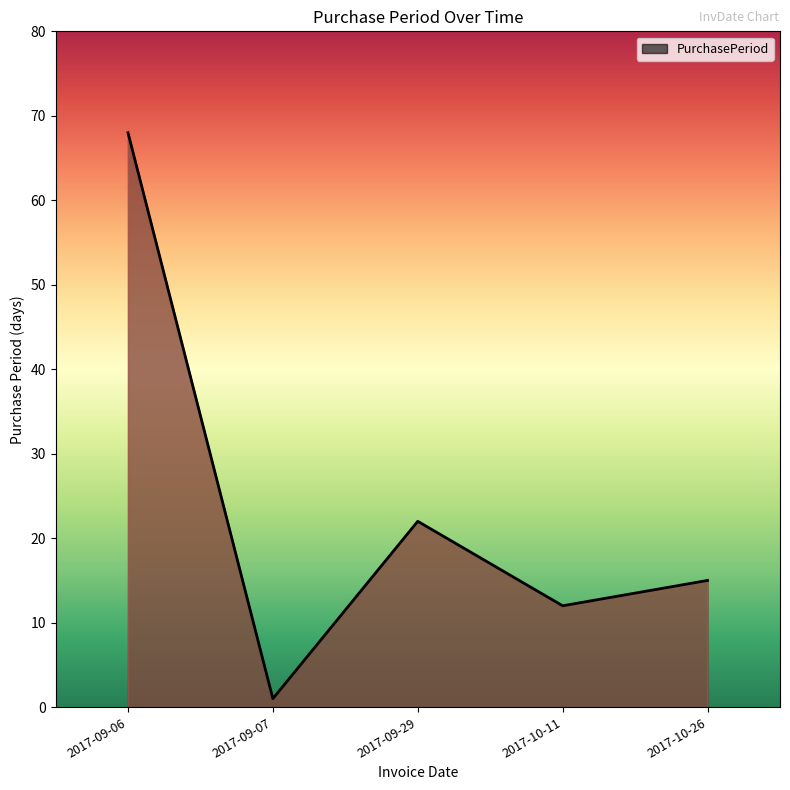

List the labels in order of value, largest first.

2017-09-06, 2017-09-29, 2017-10-26, 2017-10-11, 2017-09-07